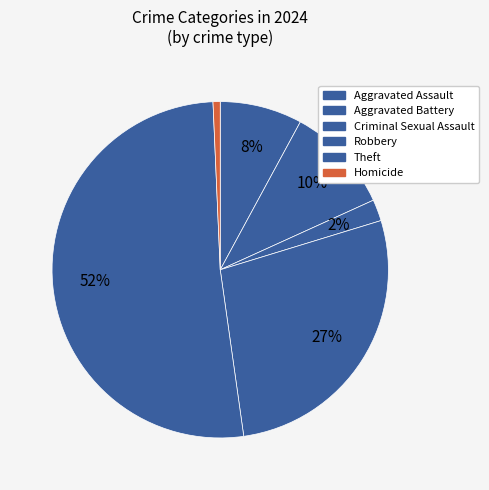

How many slices are in this pie chart?

6